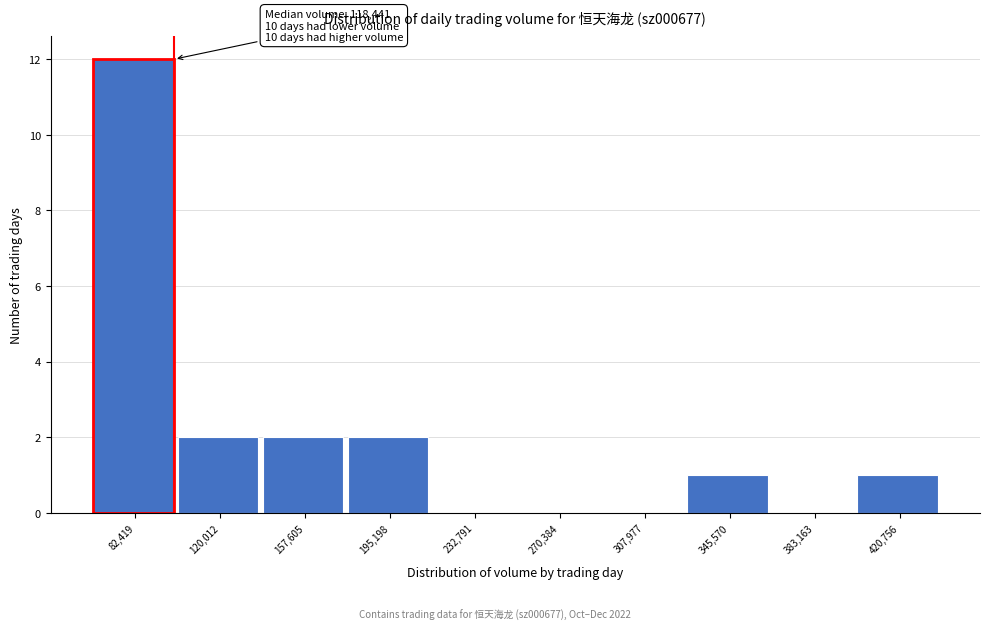

Reading left to right, list all the values displayed in this chart.

82,419=12	120,012=2	157,605=2	195,198=2	232,791=0	270,384=0	307,977=0	345,570=1	383,163=0	420,756=1